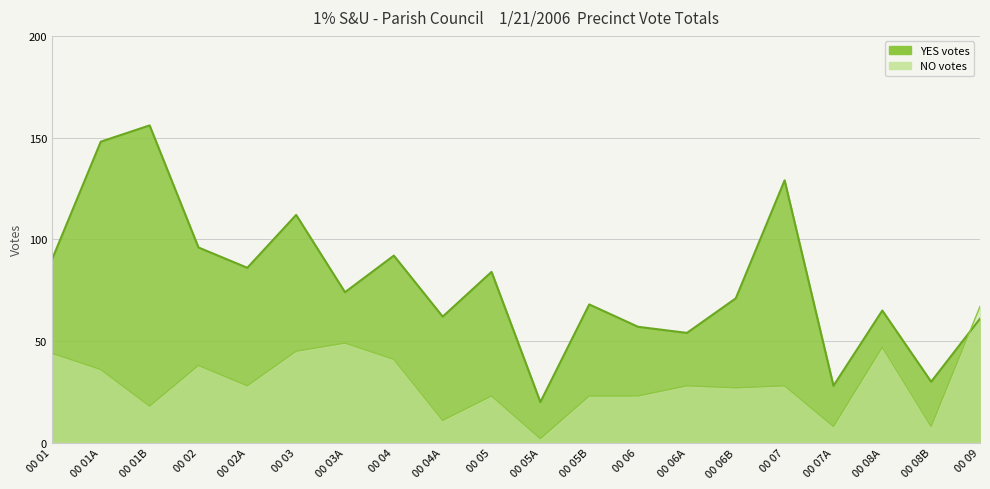

Where do NO and YES first cross each other?

00 08B and 00 09